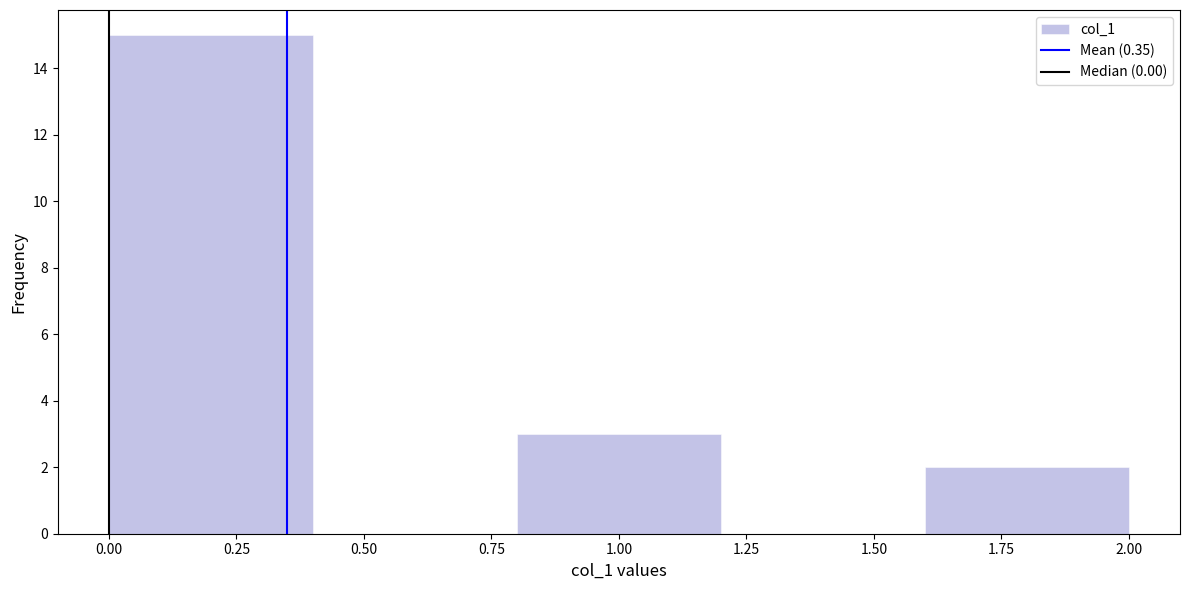

Reading left to right, list every bar in this chart as the range it spans on the x-axis followed by its height. The values are not printed on the chart, so give them approximately, as read against the axis.

0.0 to 0.4: 15
0.4 to 0.8: 0
0.8 to 1.2: 3
1.2 to 1.6: 0
1.6 to 2.0: 2